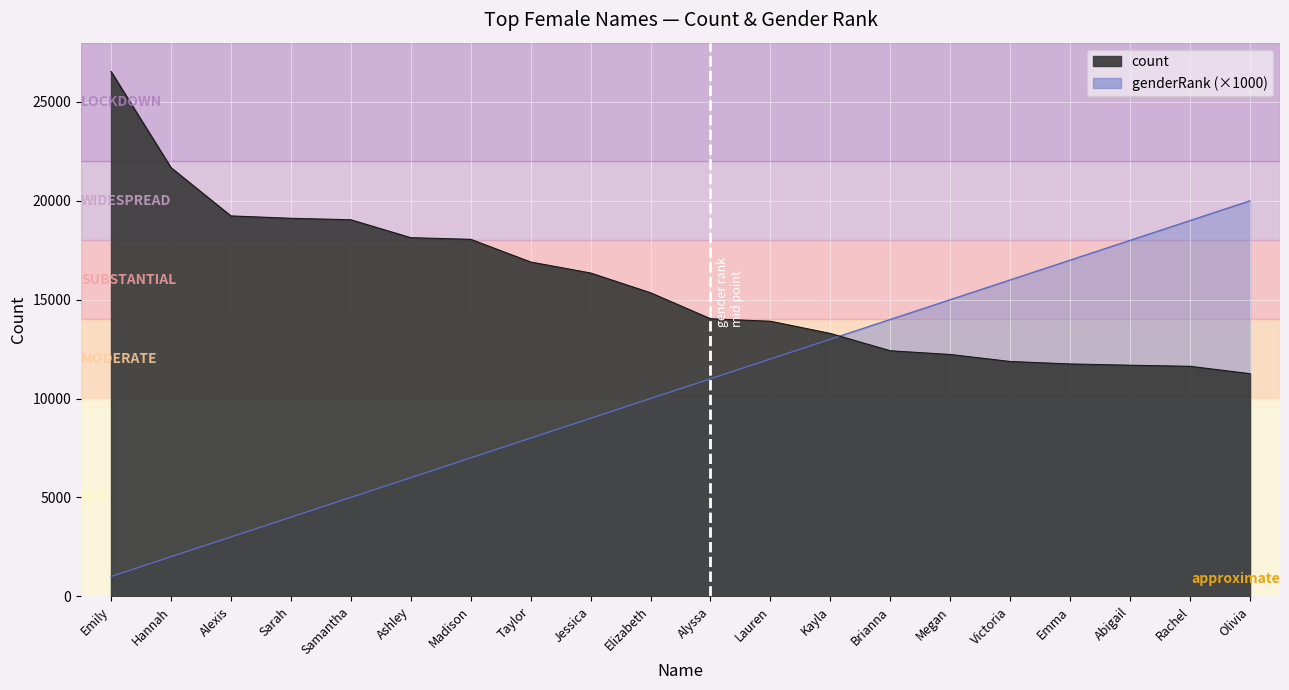

Does the chart display data point markers on the line(s)?

No